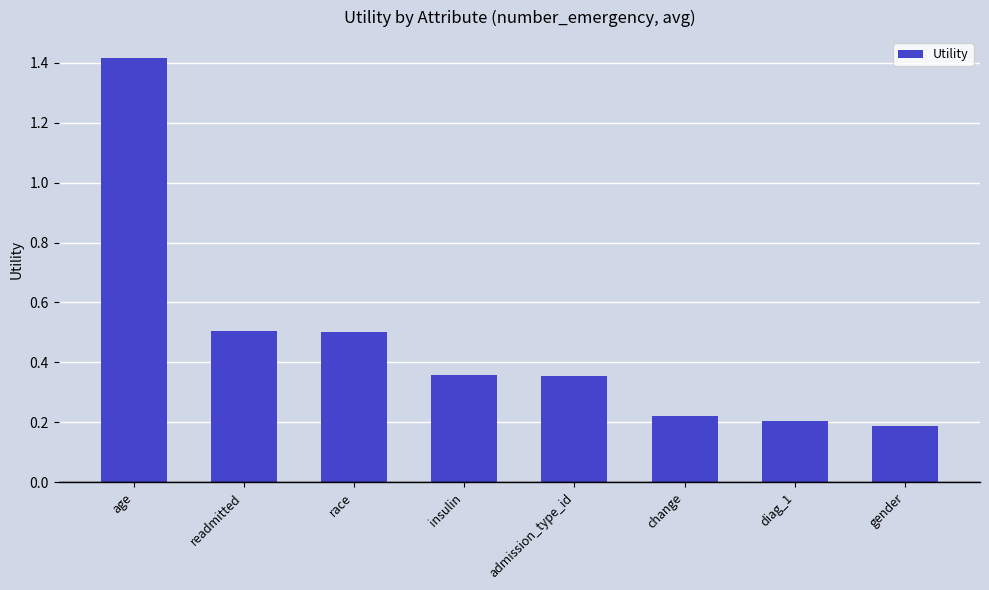

What is the sum of all values?

3.7